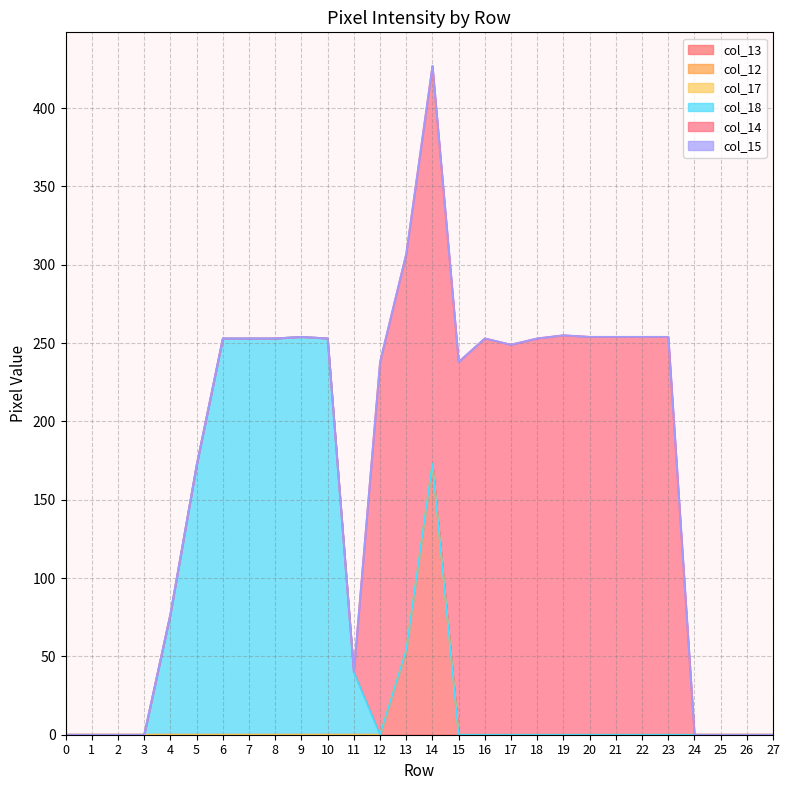

Is the value of col_13 at 9 greater than the value of col_17 at 14?

No